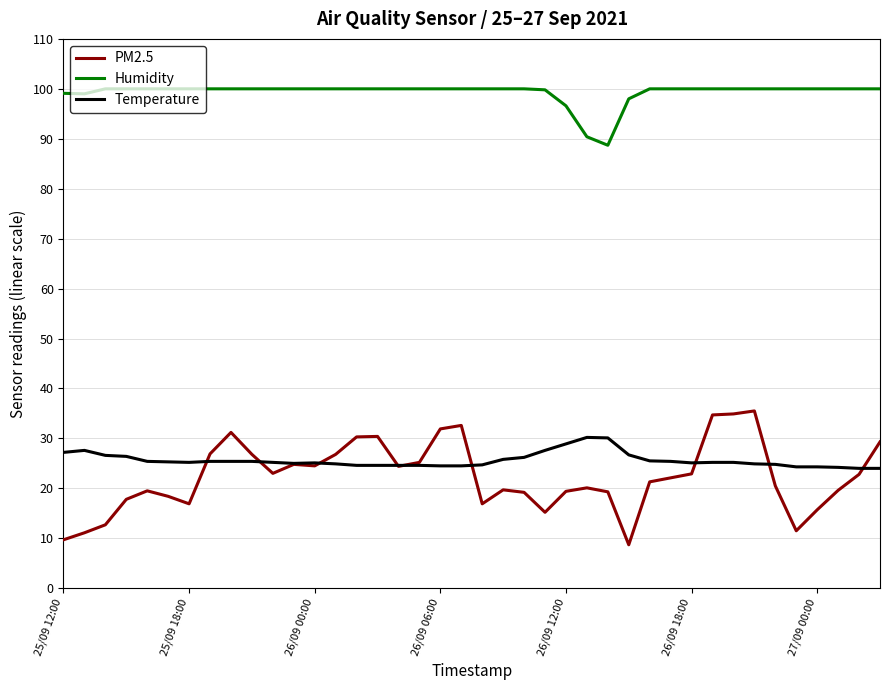

How many data points in Temperature are less than 25?

15